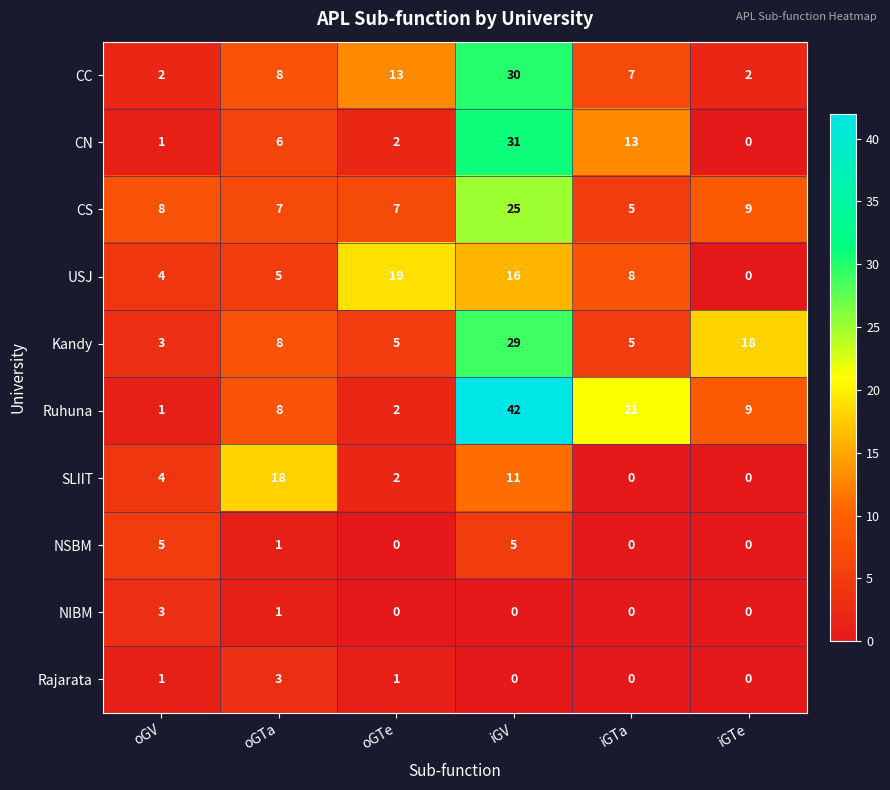

How many positive values does the USJ series have?

5